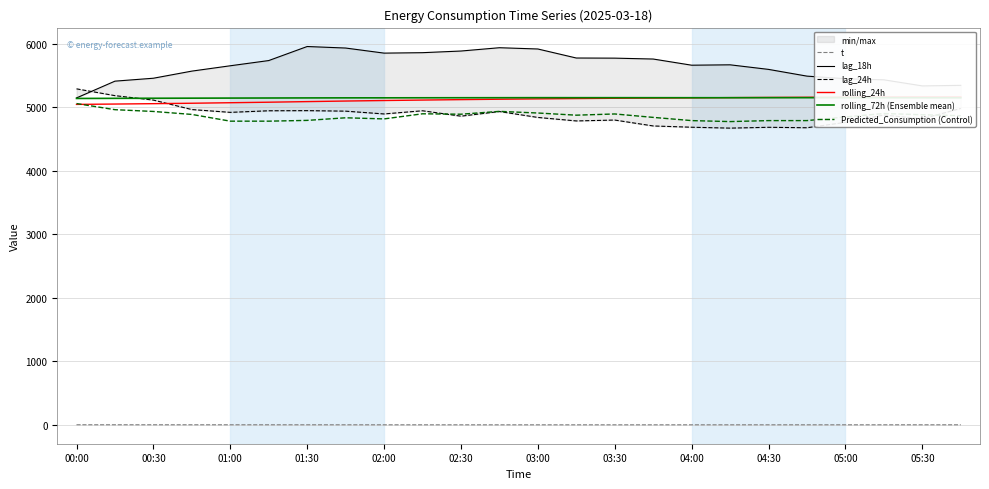

Does the chart have visible grid lines?

Yes